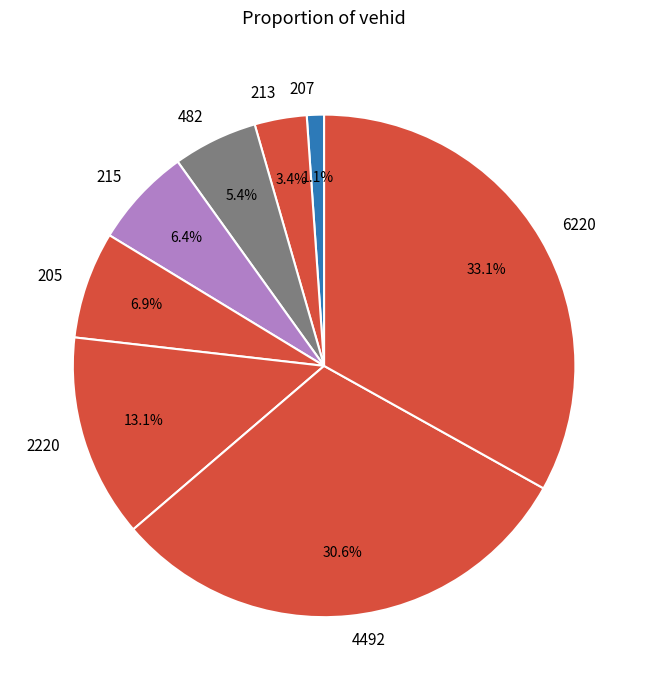

To the nearest percent, what percentage of the pie is 482?

5%